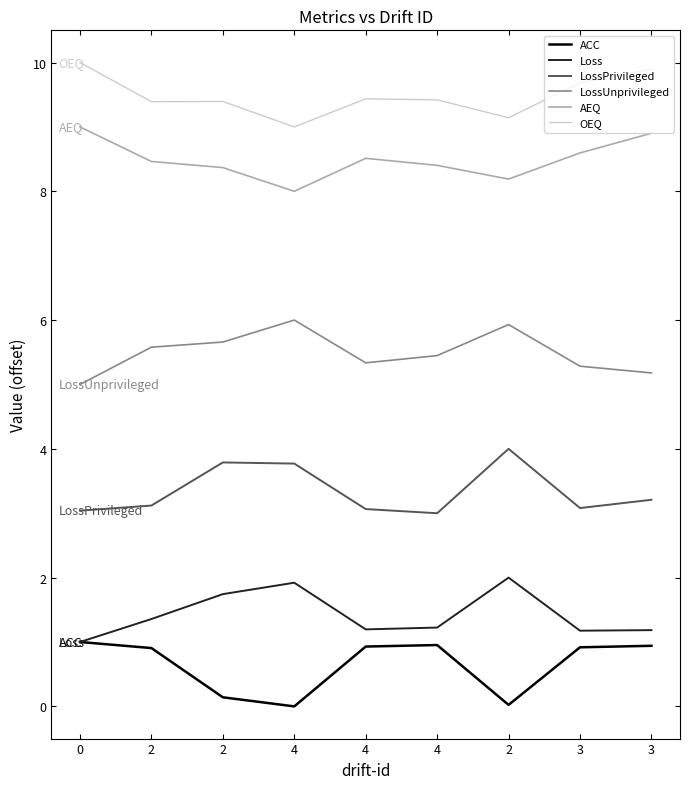

How many lines are shown in the chart?

6